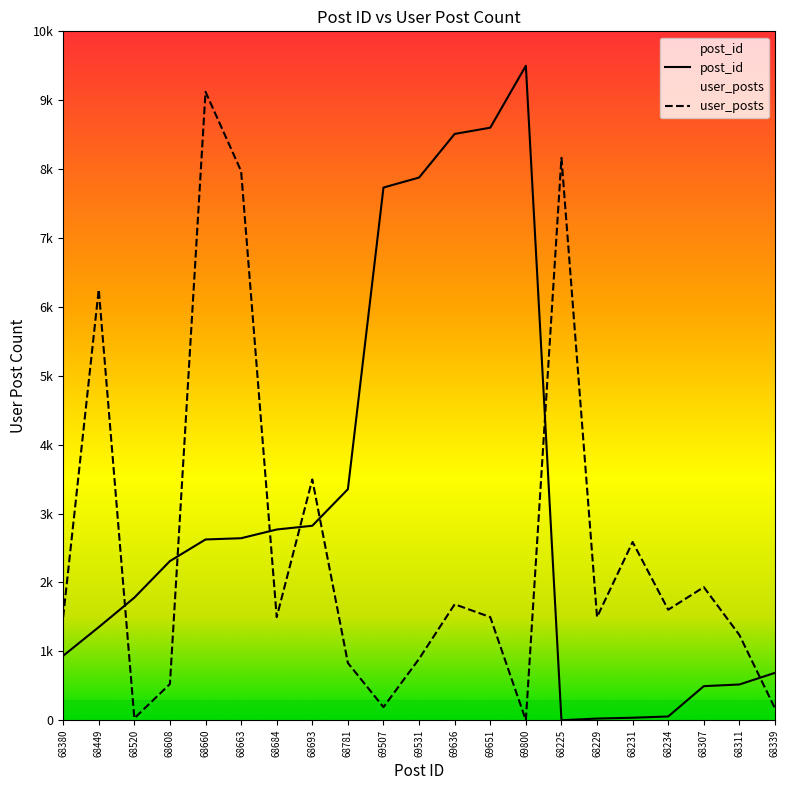

What is the average value of the post_id series?

3077.3